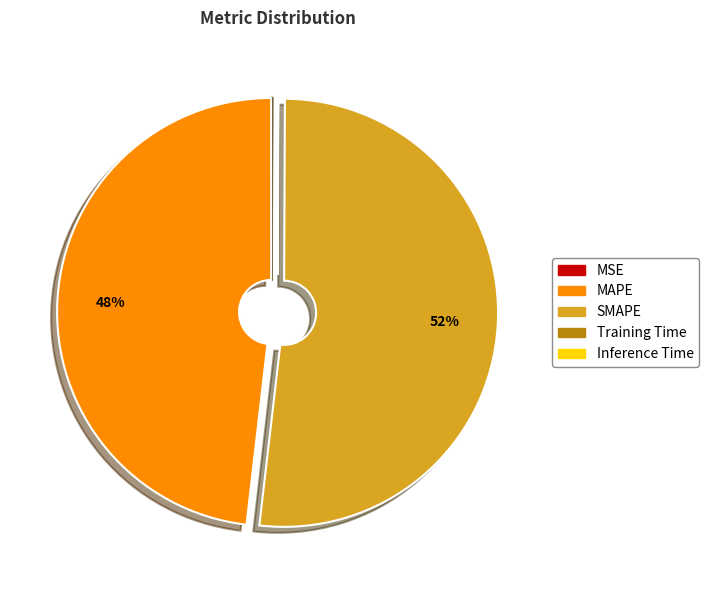

What percentage is the SMAPE slice, to the nearest percent?

52%